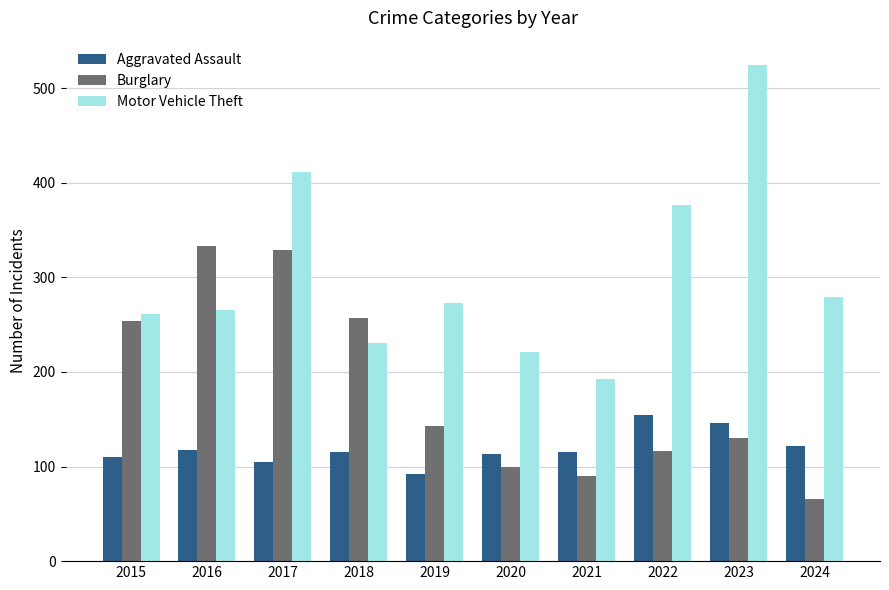

Is it true that Burglary equals 75 at 2019?

False